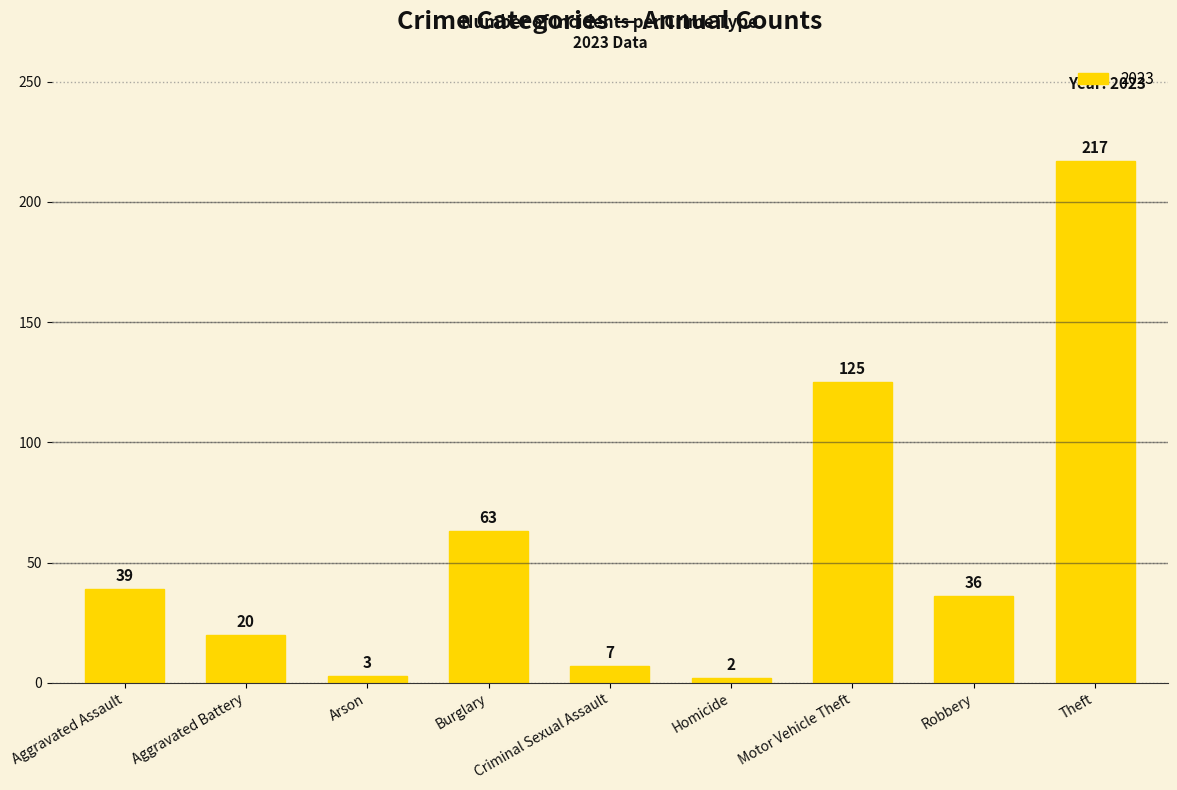

Rank the categories by value from lowest to highest.

Homicide, Arson, Criminal Sexual Assault, Aggravated Battery, Robbery, Aggravated Assault, Burglary, Motor Vehicle Theft, Theft